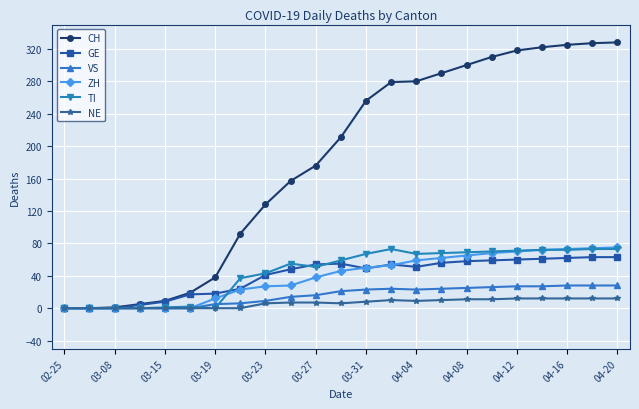

What is the average value of the NE series?

6